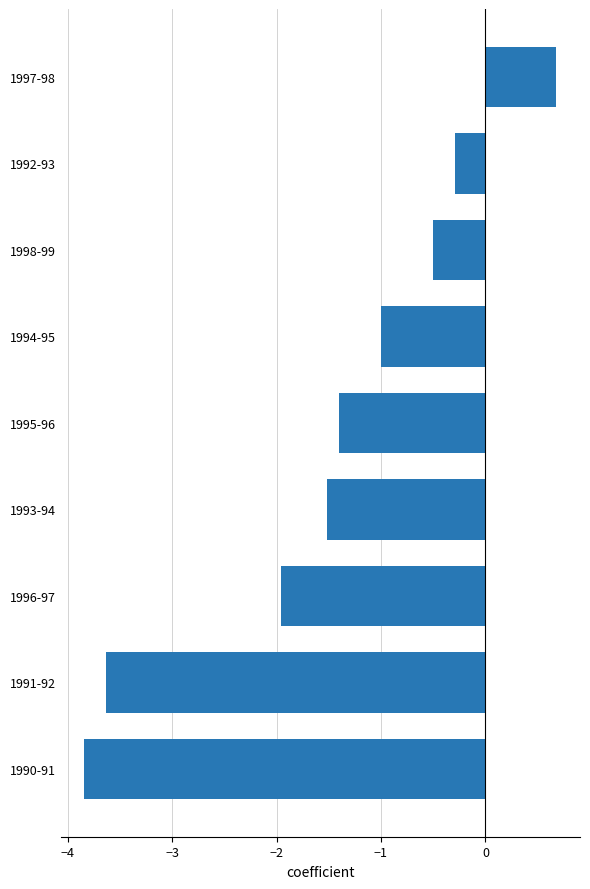

Is it true that the value at 1991-92 is -2.1?

False